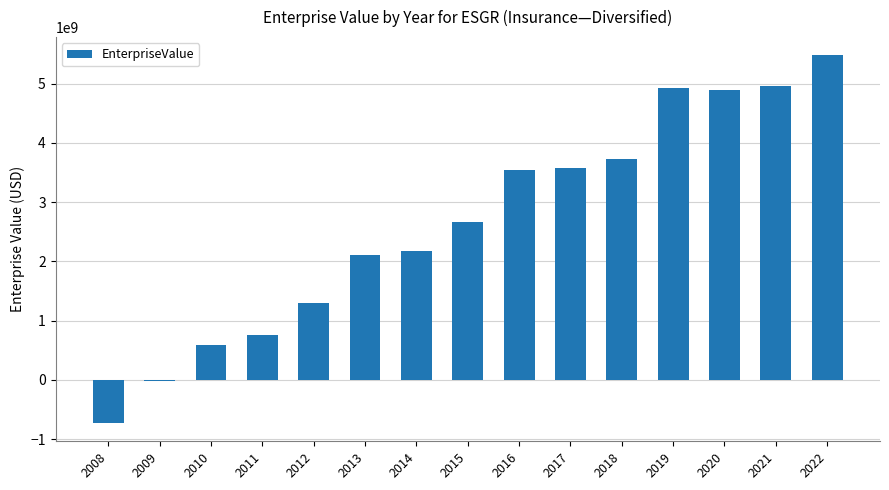

What is the value of the 13th bar from the left?

4887774985.1